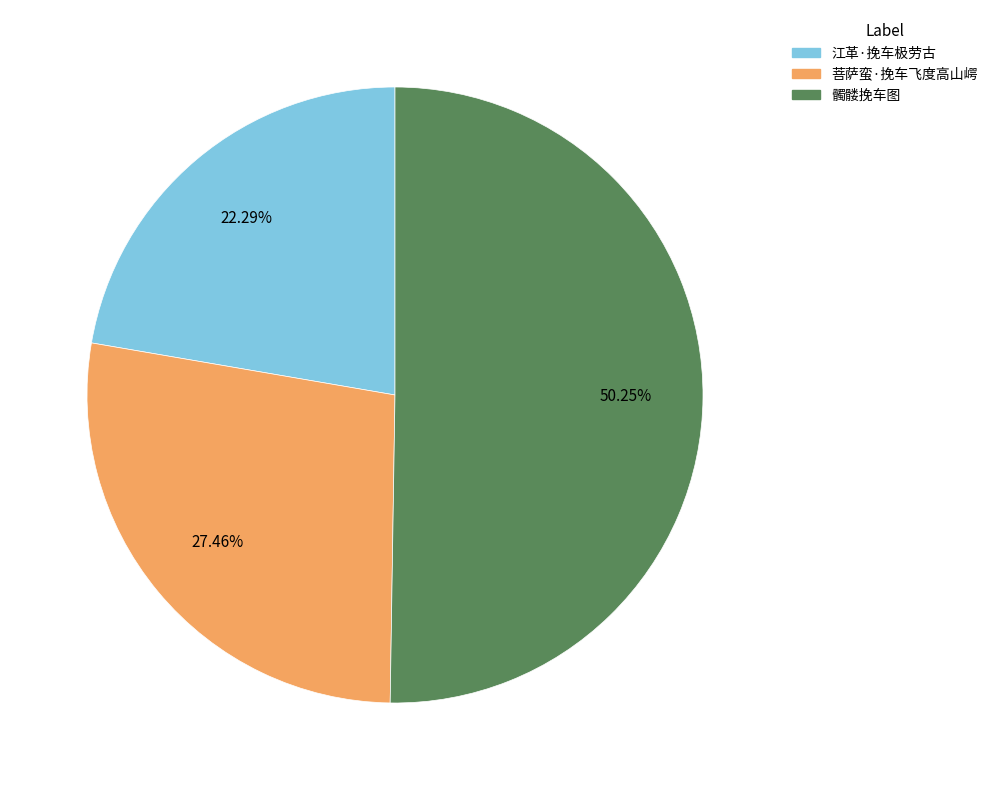

How many segments does this pie chart have?

3